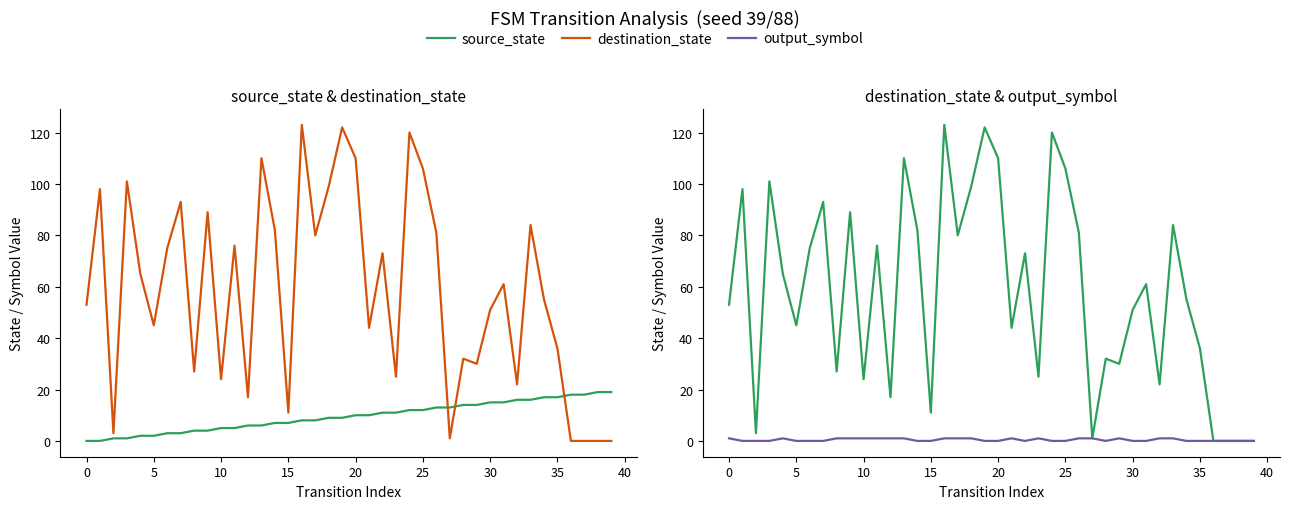

Does the chart display data point markers on the line(s)?

No